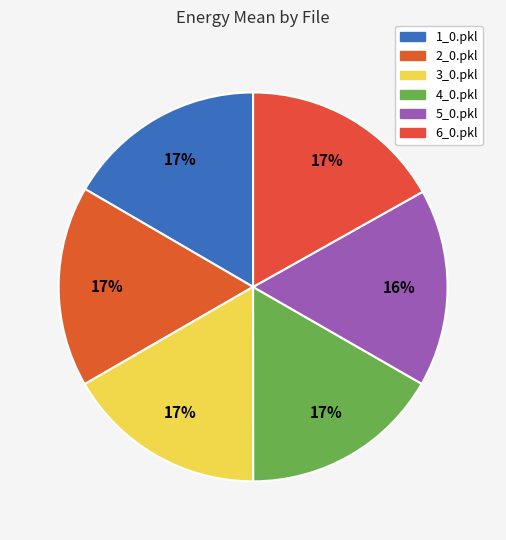

What is the smallest slice in the pie chart?

5_0.pkl